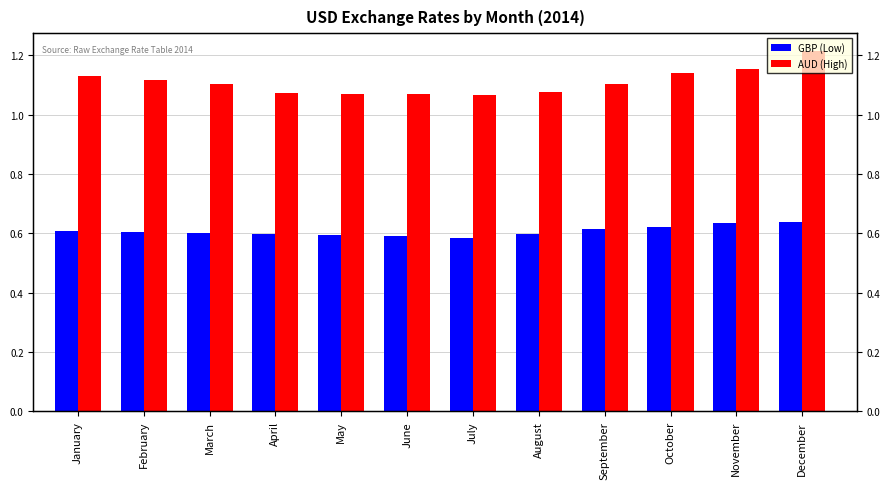

What is the approximate value of GBP at March?

0.6